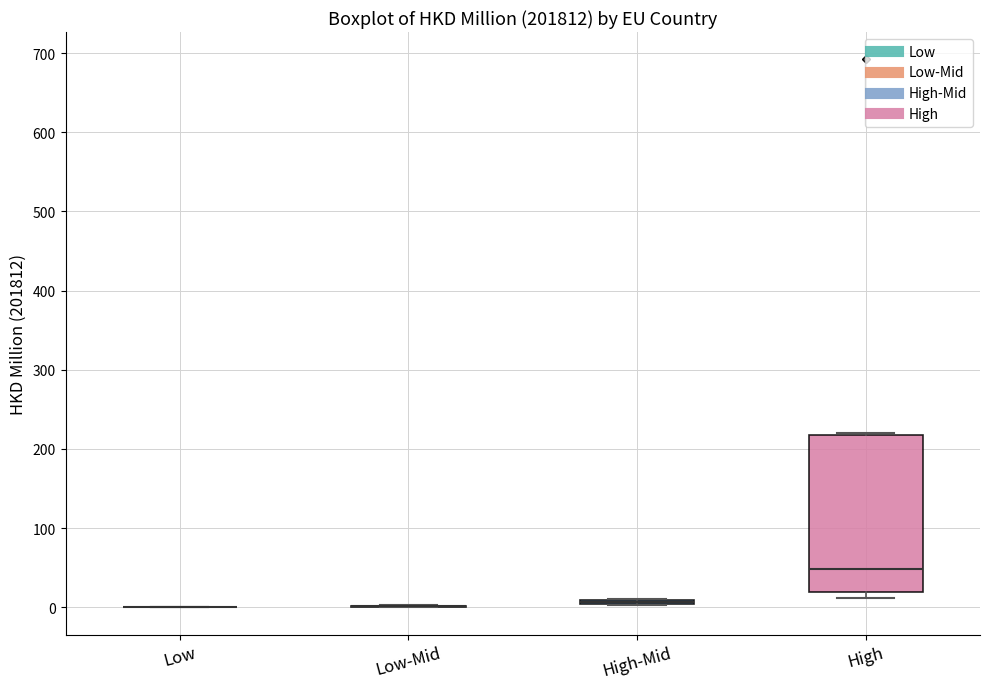

Which box is the tallest, from its lower edge to its upper edge?

High